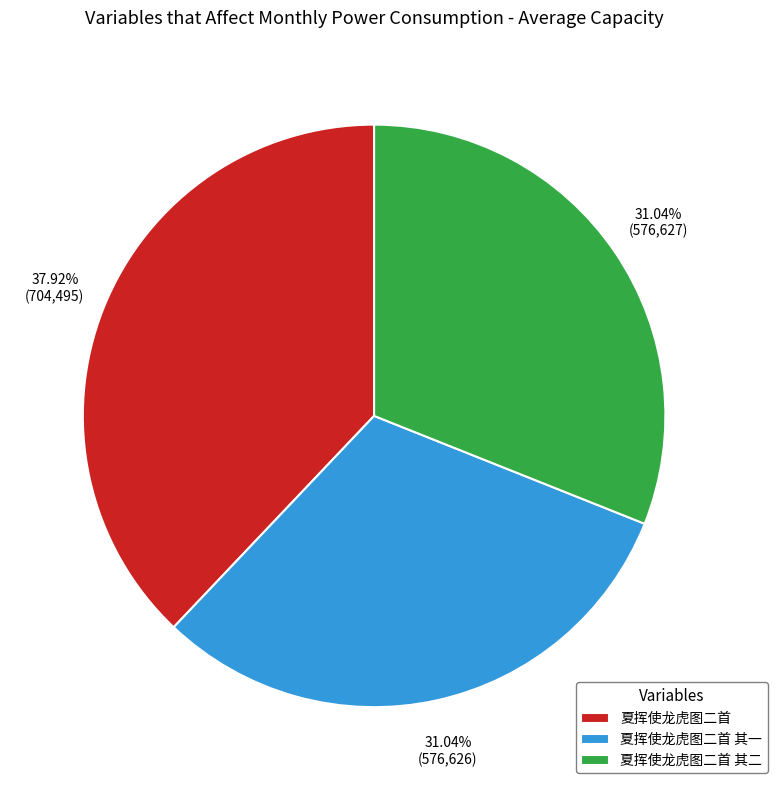

What percentage is the 夏挥使龙虎图二首 其一 slice, to the nearest percent?

31%